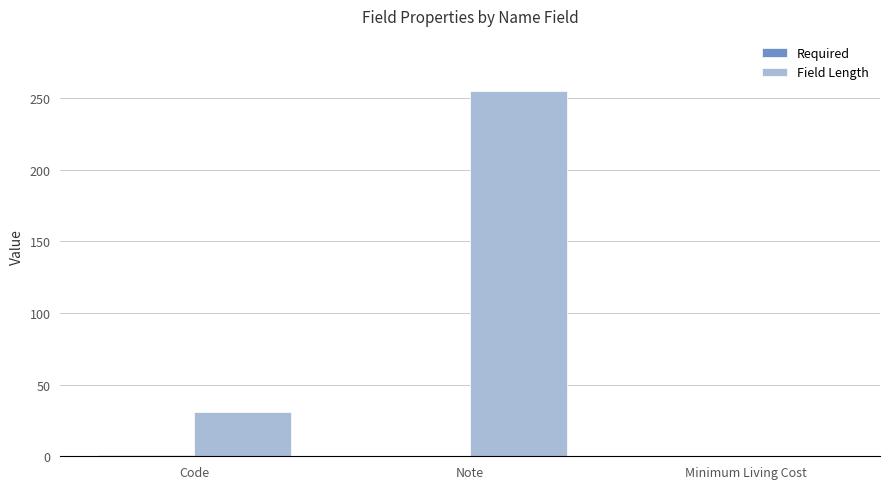

Which series has the largest total across all categories?

Field Length